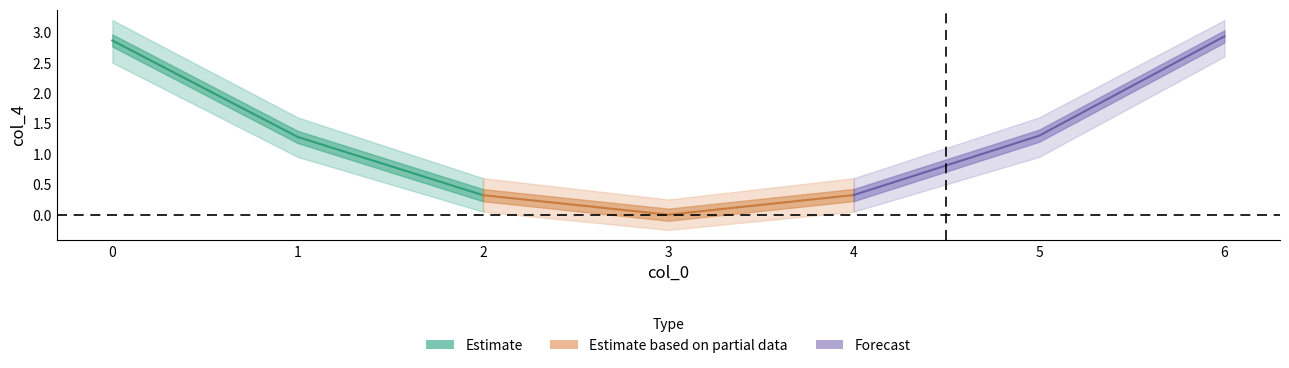

How many values in the col_4_upper series are below 1?

3